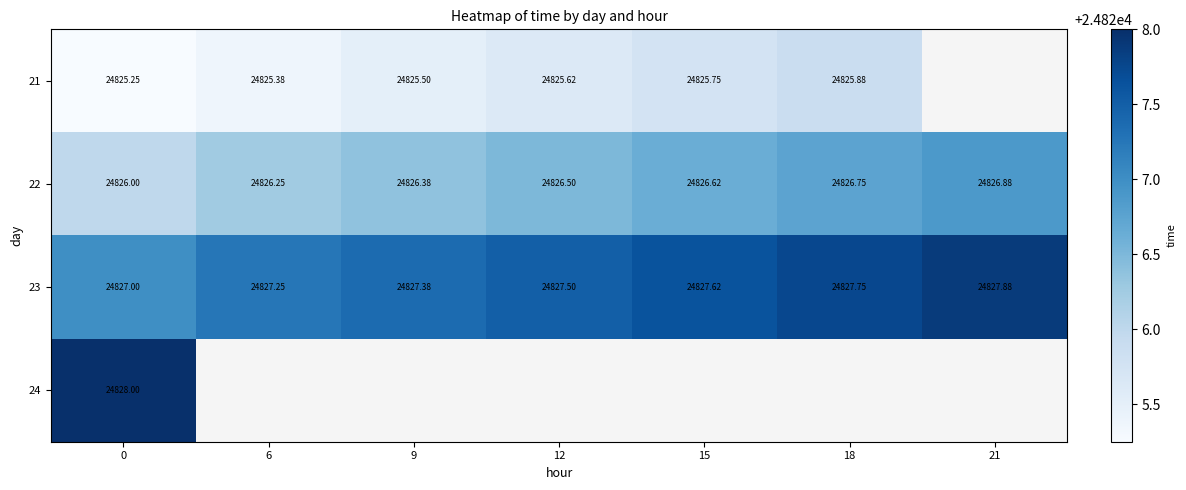

What is the sum of the 23 values at 0 and 9?

49654.4